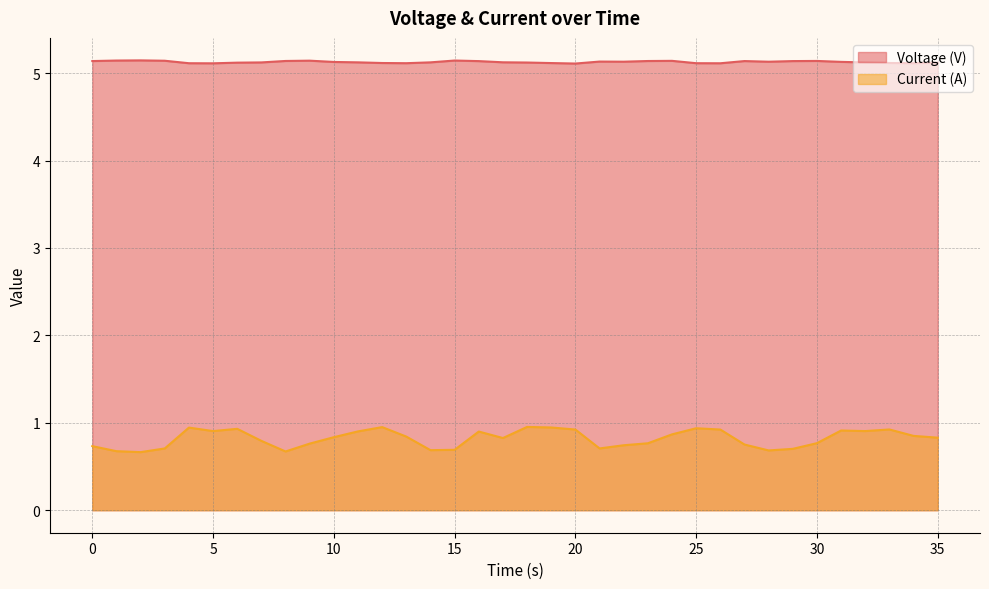

Which has a higher value, 22 or 24?

24